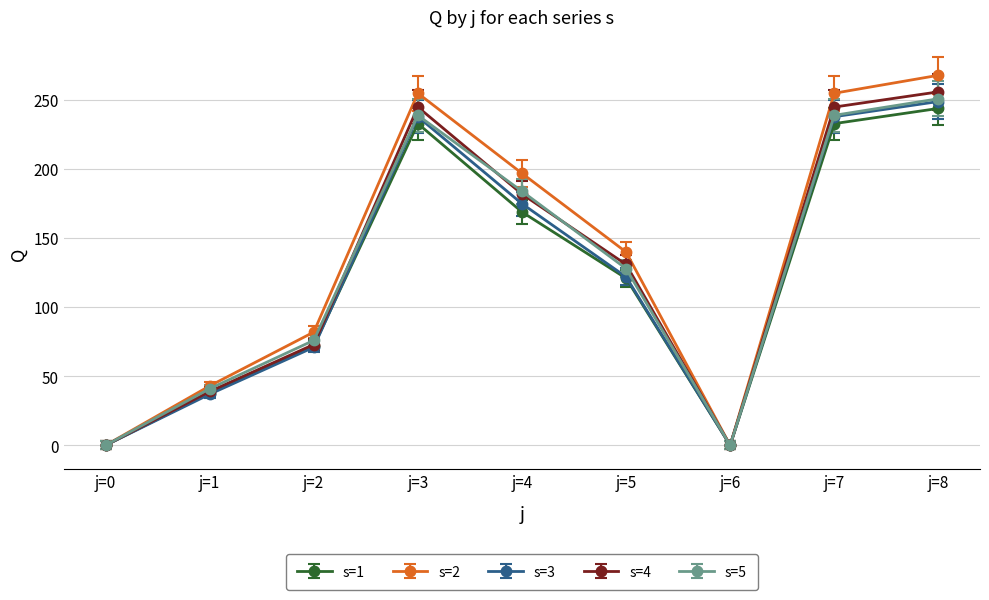

The s=3 series shows 77 at j=7. True or false?

False